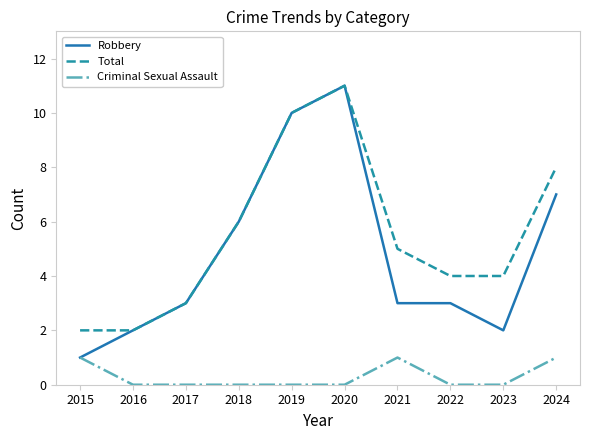

What is the maximum value shown in the chart?

11